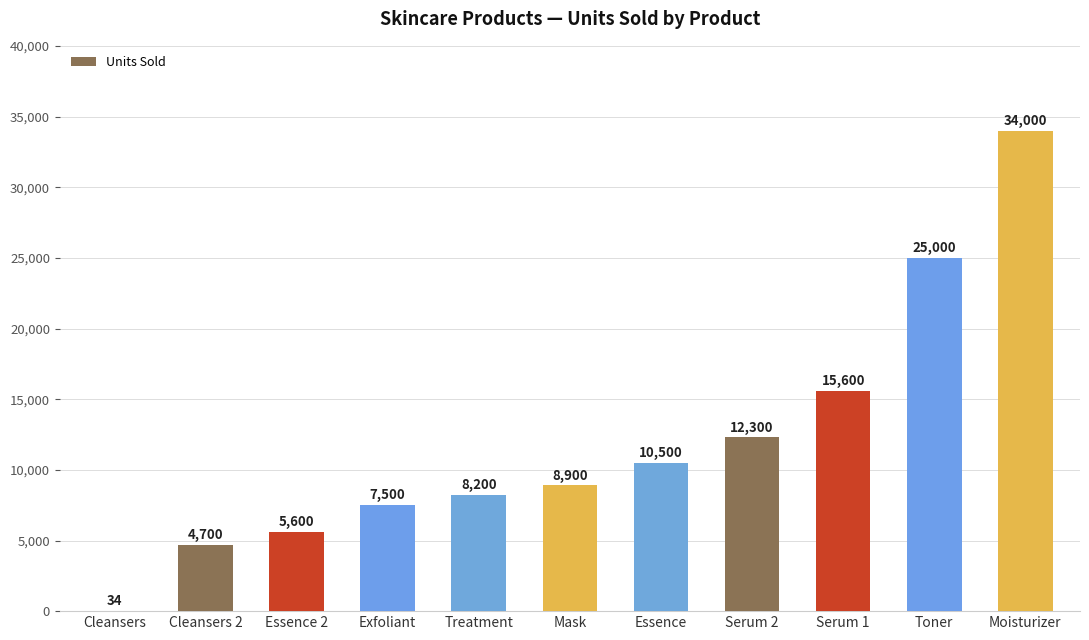

Is it true that the value at Exfoliant is 7500?

True